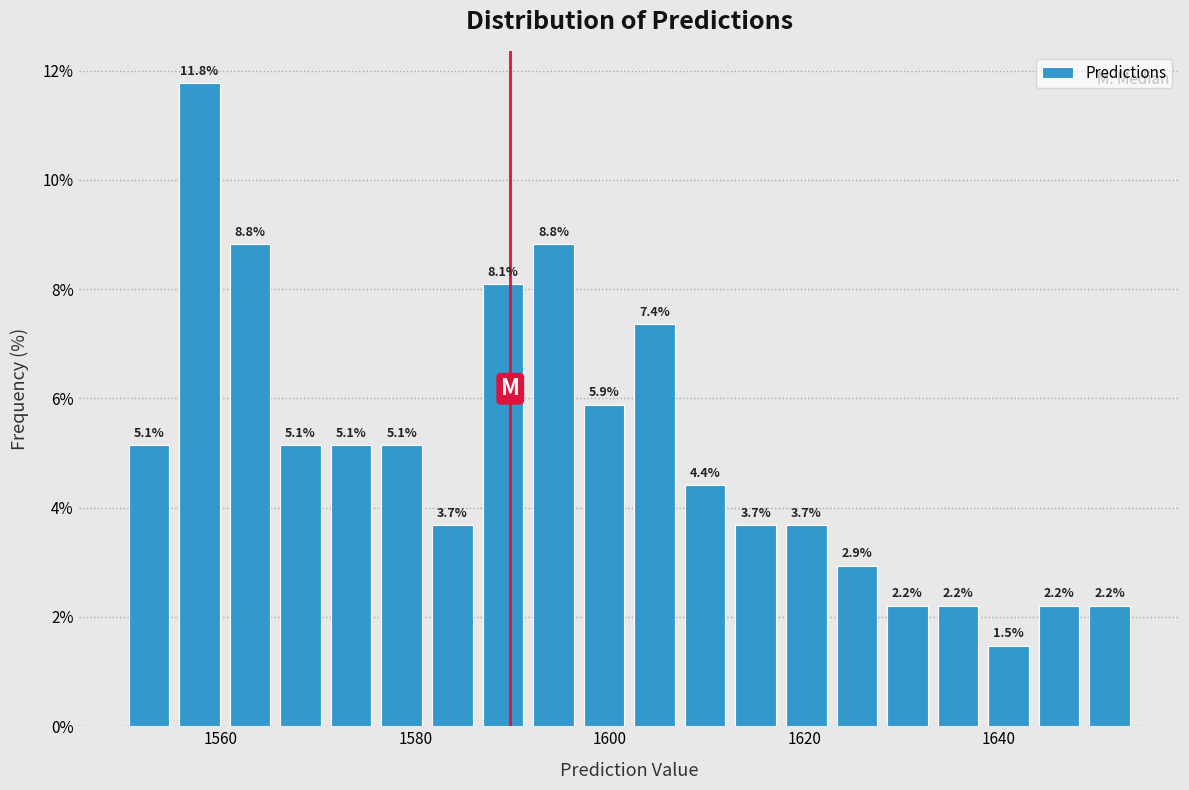

Read against the x-axis, roughly where is the centre of the tallest bar?

1558